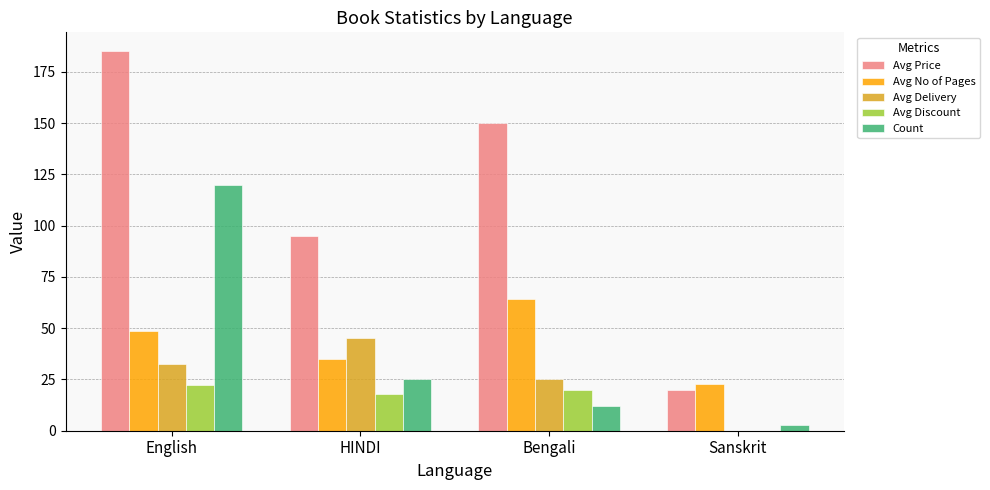

What is the greatest value displayed?

185.0